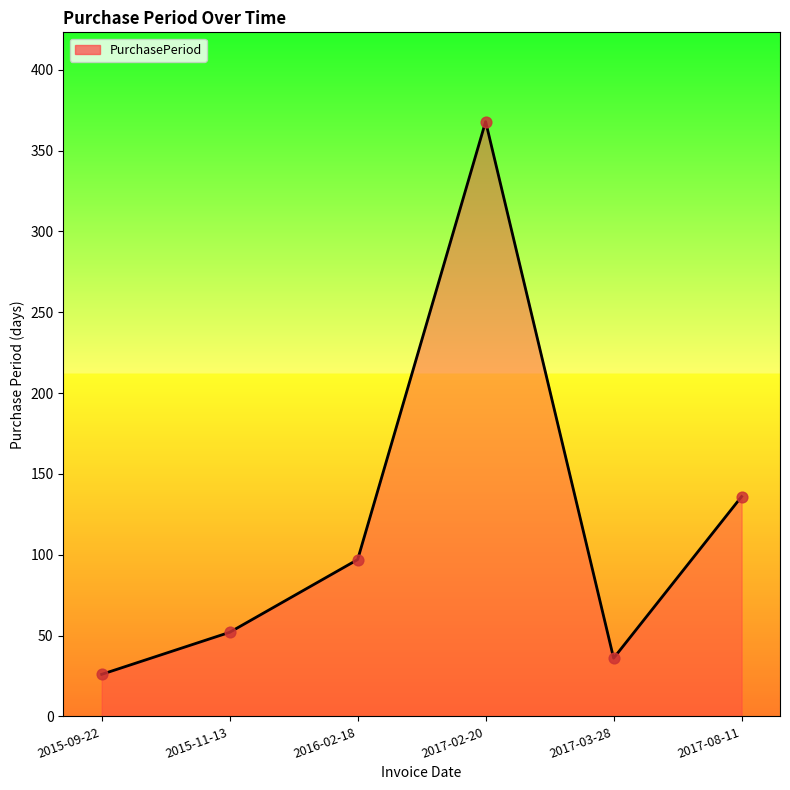

Approximately how many times larger is the value at 2017-08-11 compared to 2015-11-13?

2.6